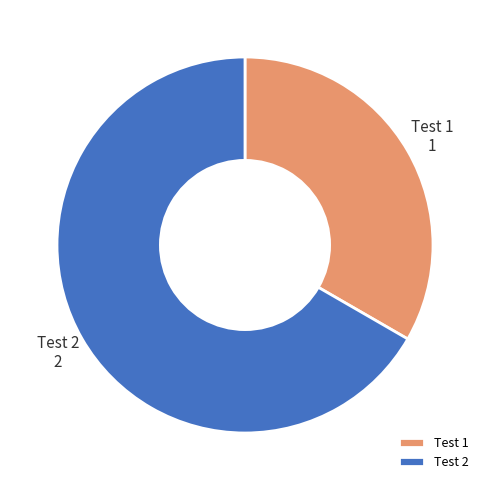

Count the number of slices in the pie.

2